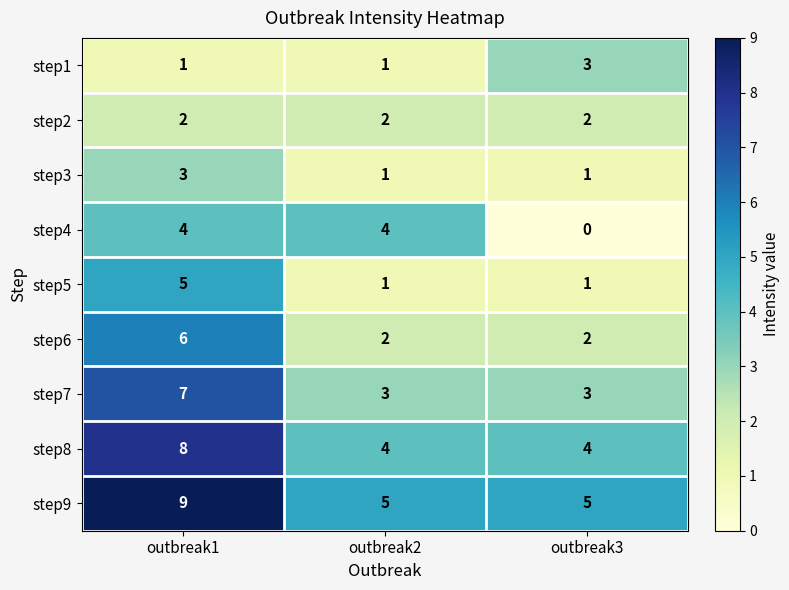

Which series has the largest total across all categories?

step9